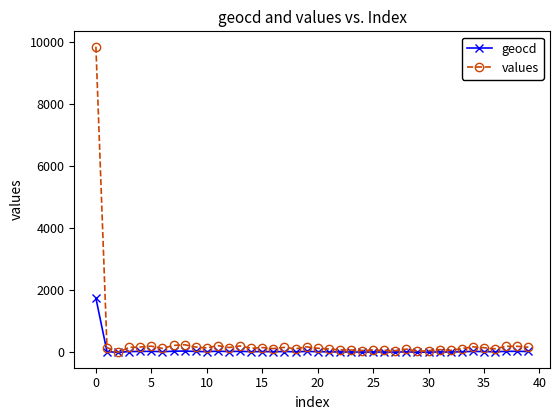

List the series in order of their overall mean, highest first.

values, geocd